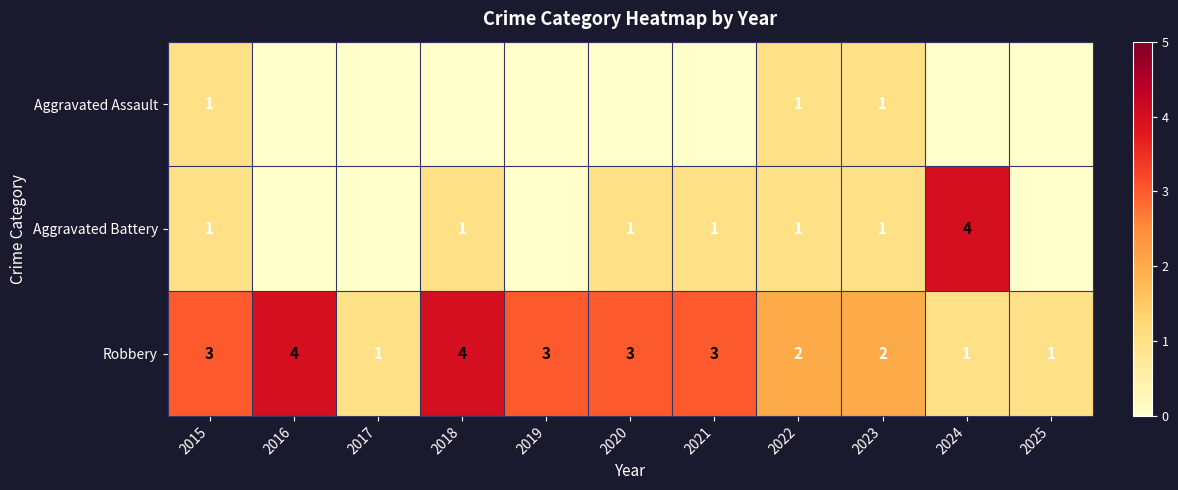

The Robbery series shows 2 at 2021. True or false?

False